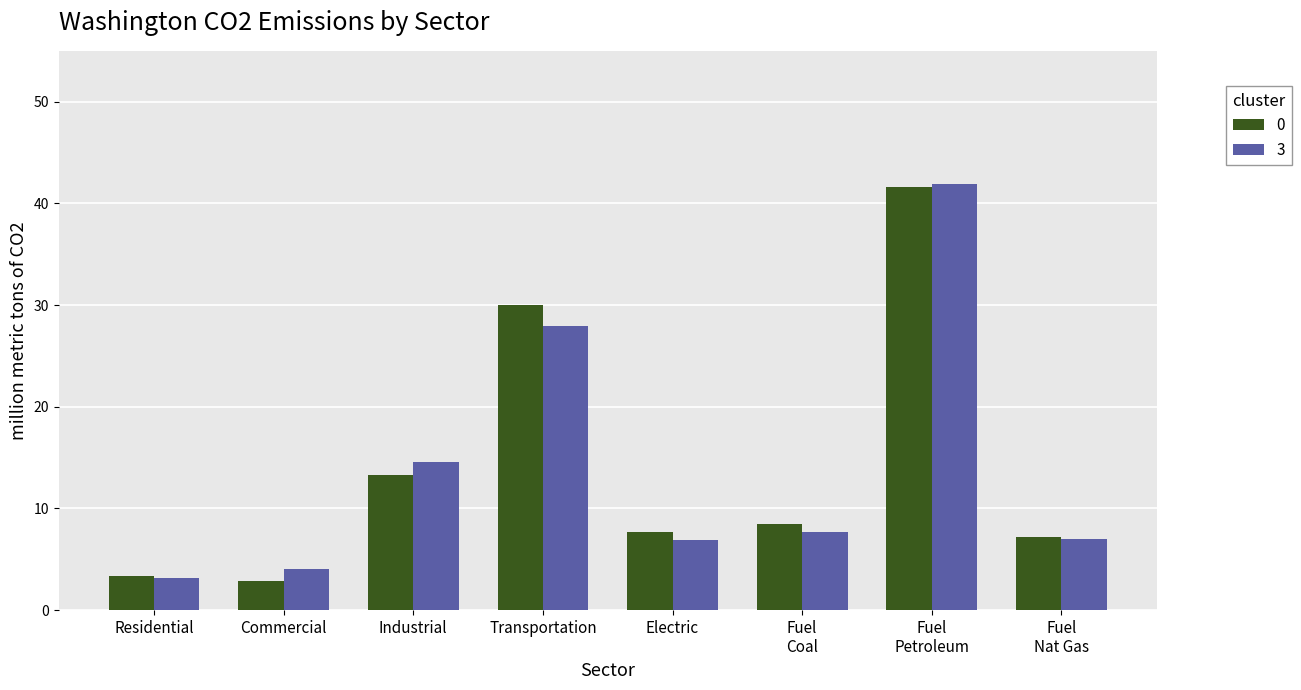

True or false: 0 has a value of 5.0 at Industrial.

False